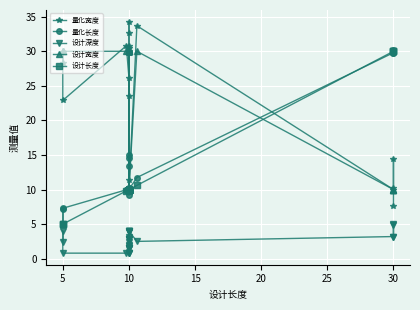

Read the 设计长度 value at 10.

10.0